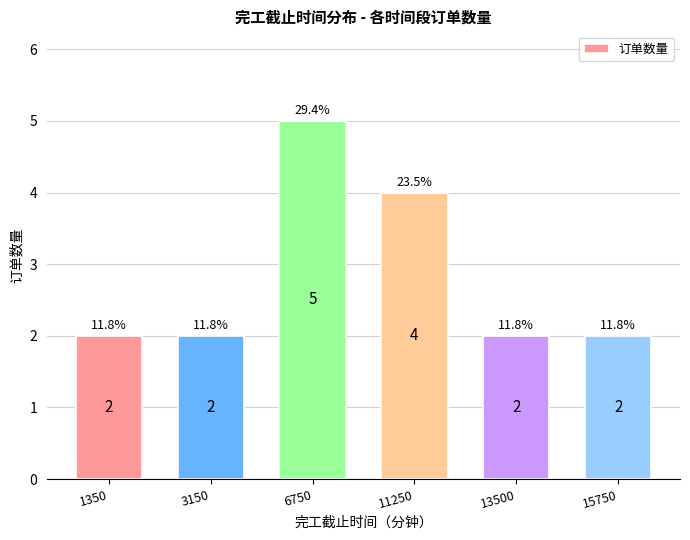

What is the smallest value displayed?

2